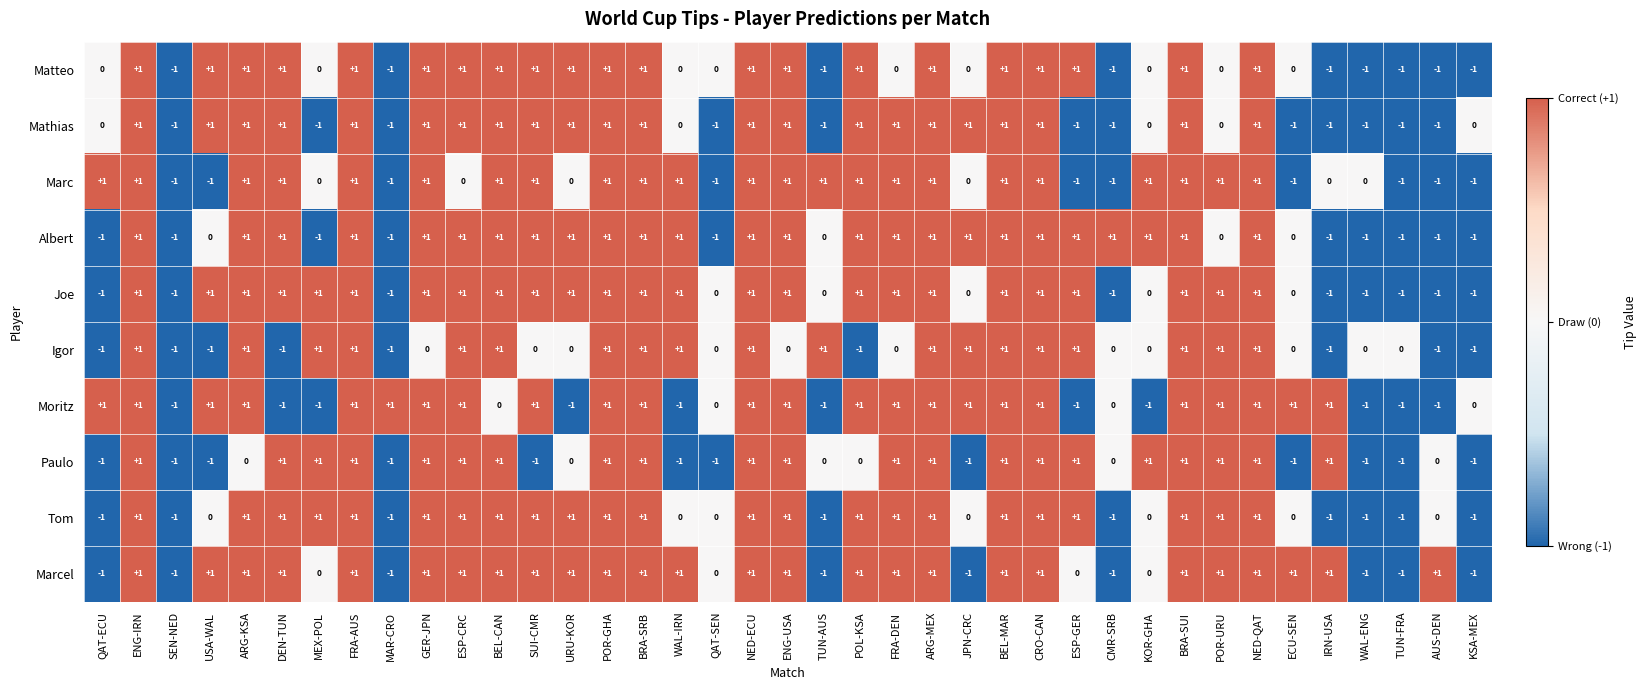

What is the sum of all Matteo values?

12